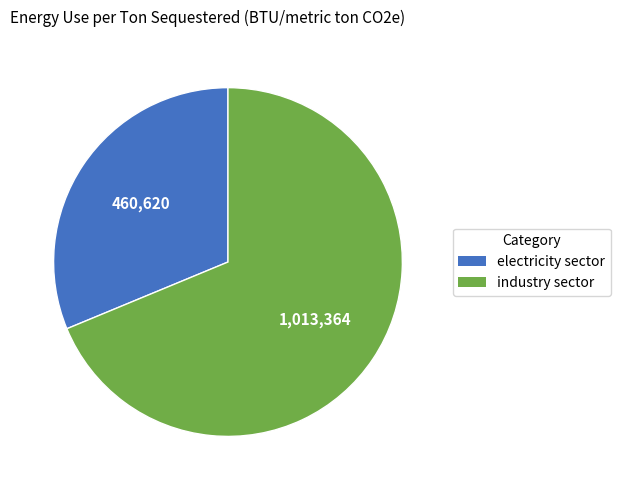

Does industry sector account for over 50% of the chart?

Yes